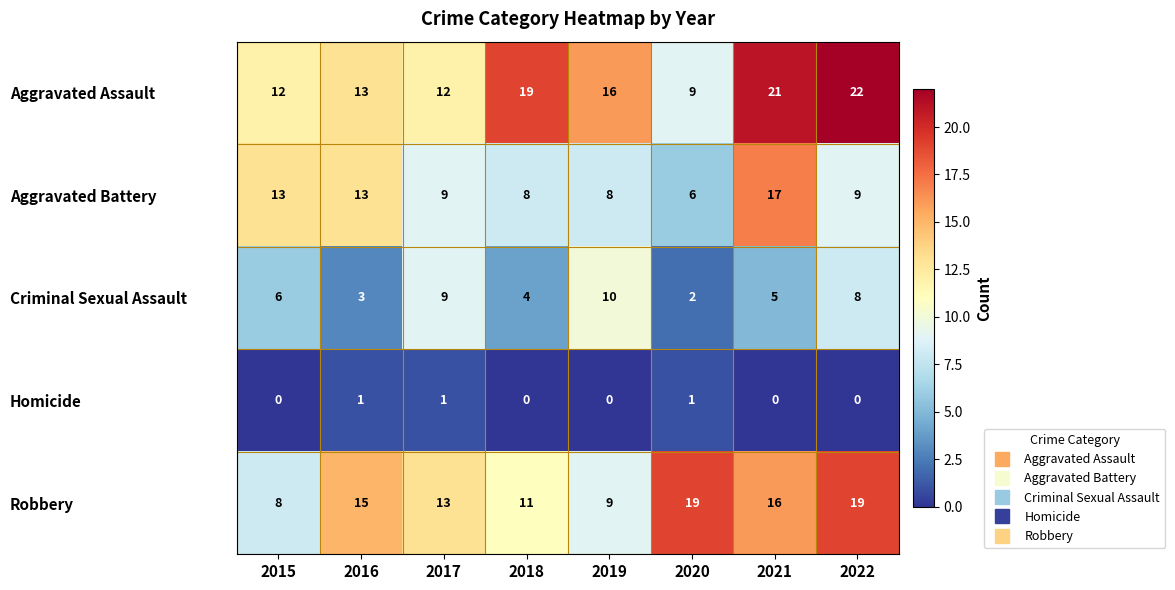

What is the greatest value displayed?

22